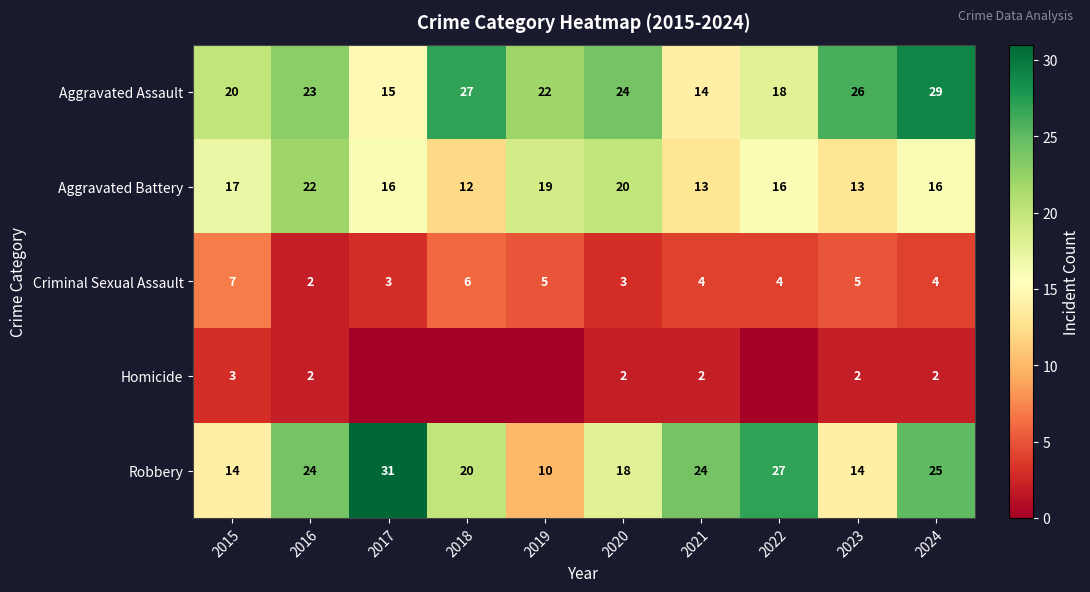

The value of Homicide at 2021 is 2. True or false?

True